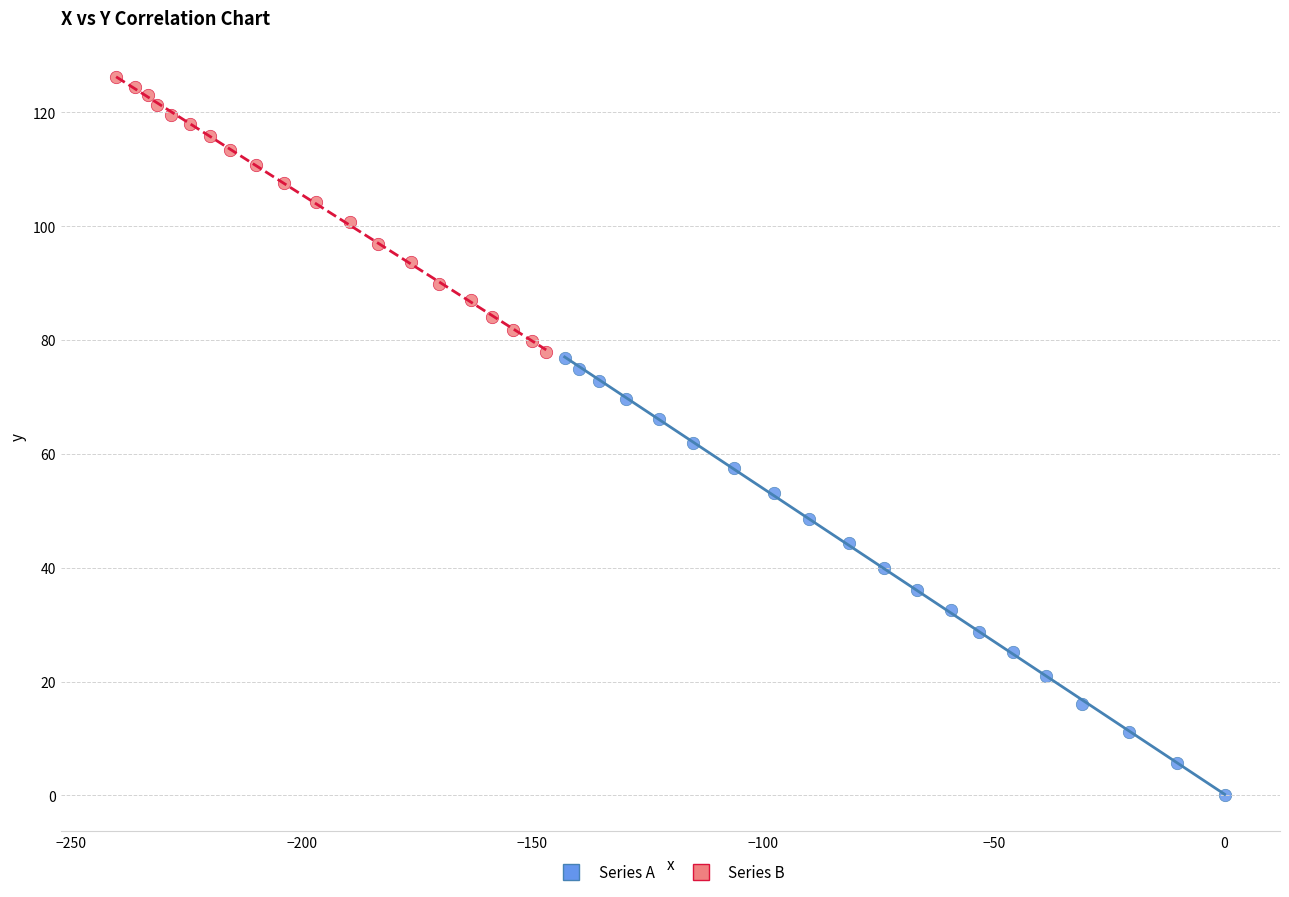

Which series reaches the minimum Y coordinate?

Series A